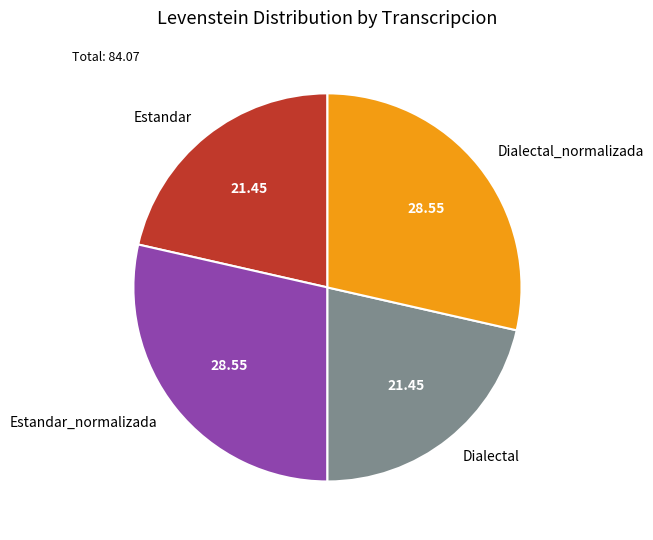

Approximately how many times larger is the value at Dialectal compared to Estandar?

1.0